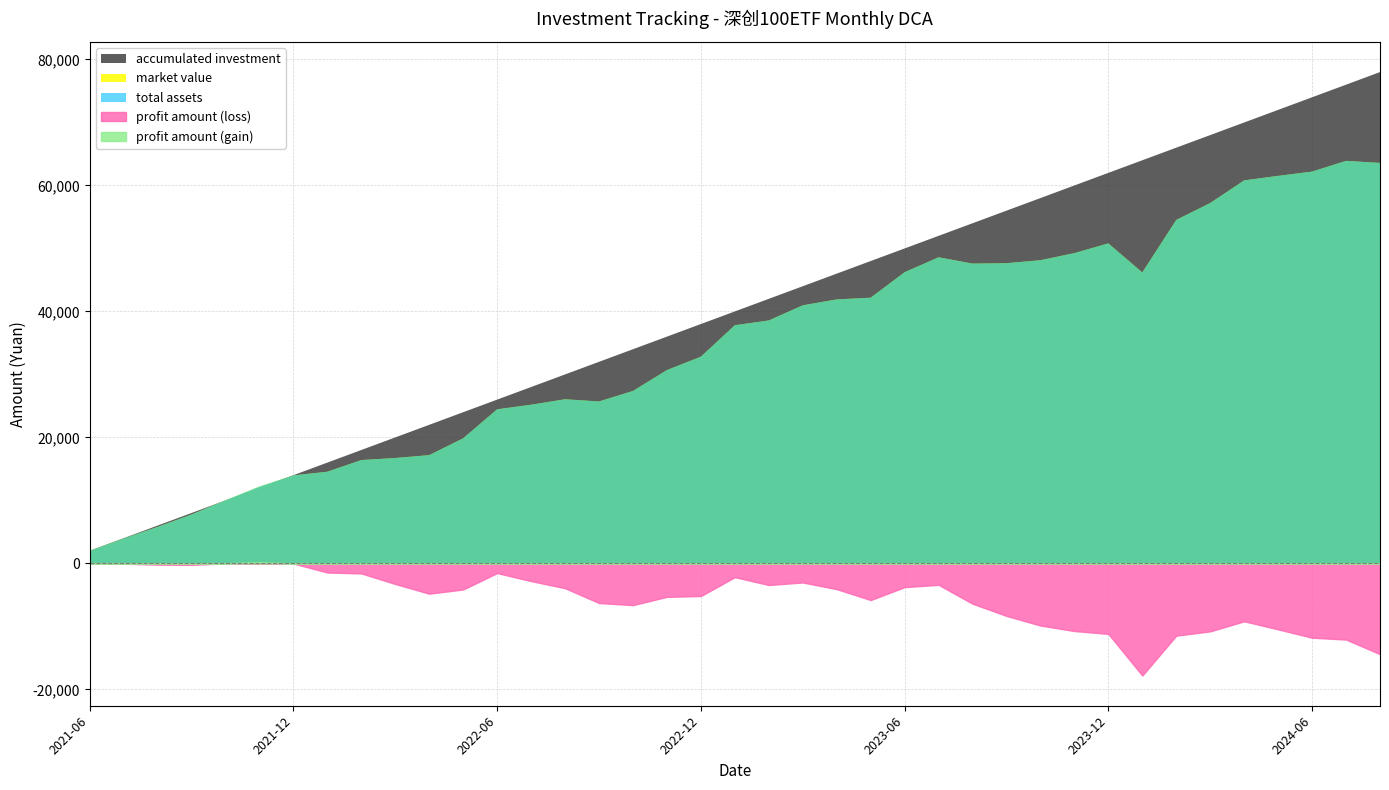

True or false: profit amount and accumulated investment intersect in this chart.

False